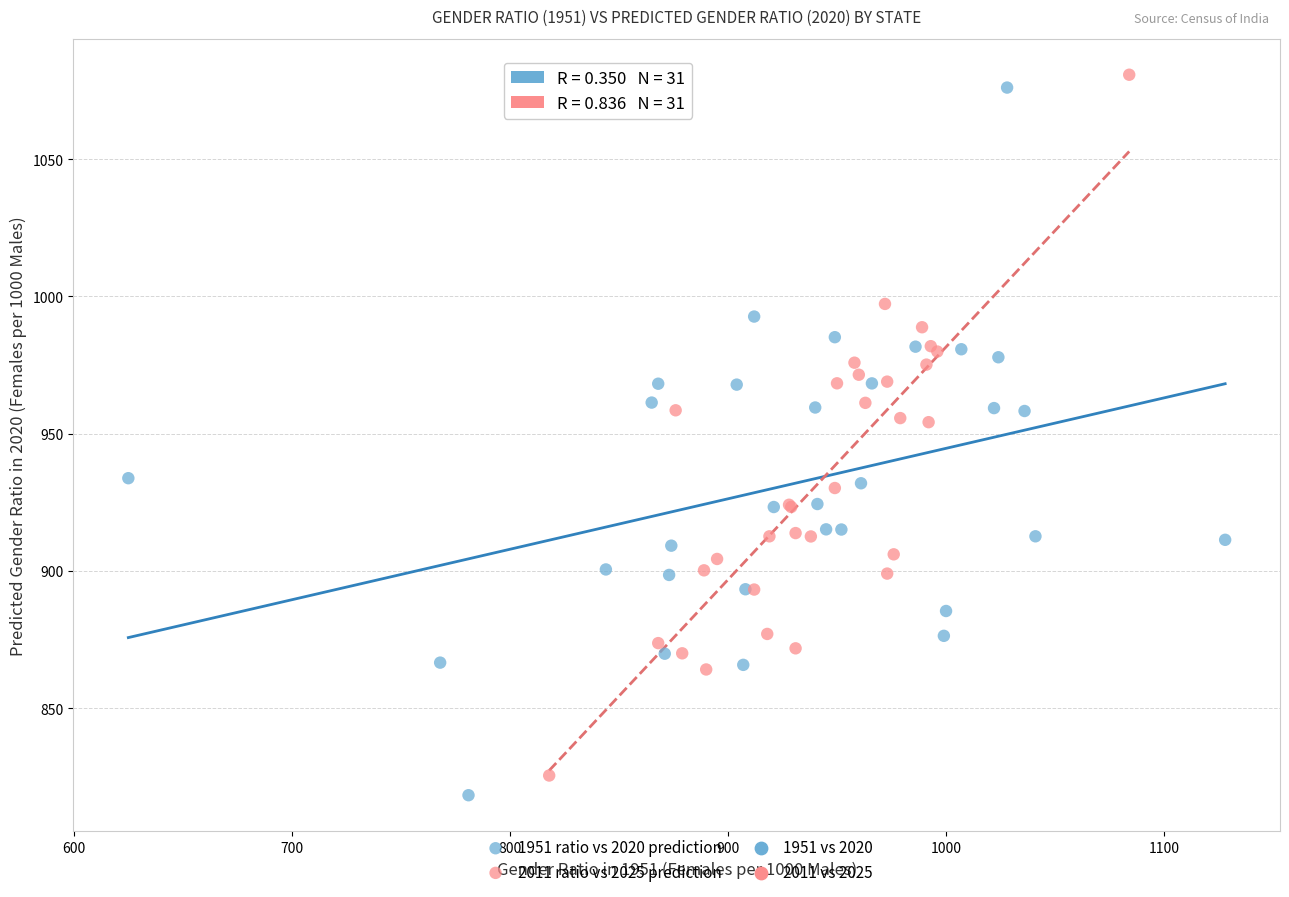

Which series has the largest Y range (max minus min)?

1951 ratio vs 2020 prediction